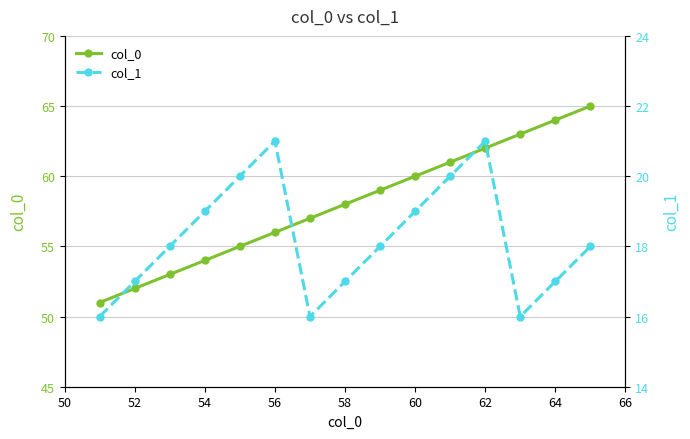

How many categories are shown in the chart?

15